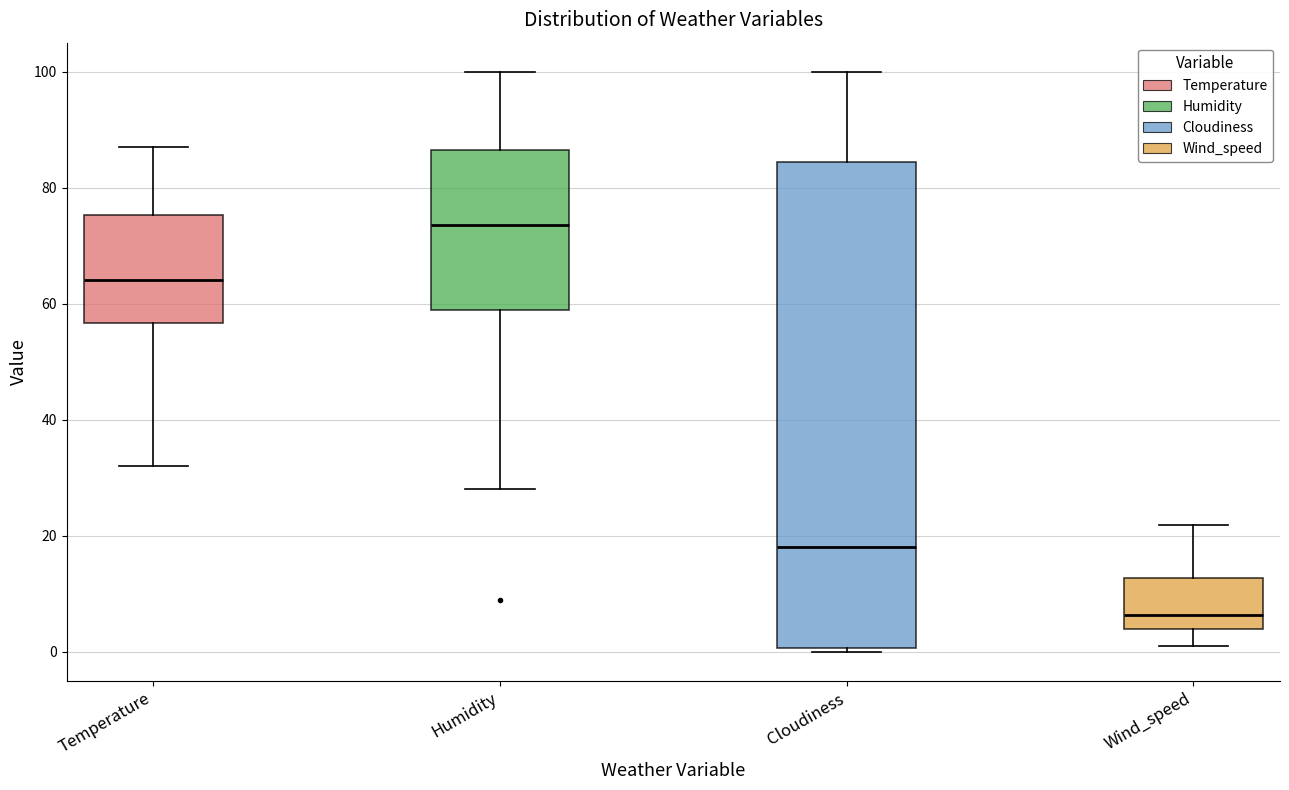

Reading left to right, read every box against the y-axis: the position of its median line, the range the box covers, and the ends of its whiskers. The values are not printed on the chart, so give them approximately, as read against the axis.

Temperature: median 64, box 56 to 76, whiskers 32 to 86
Humidity: median 74, box 60 to 86, whiskers 28 to 100
Cloudiness: median 18, box 0 to 84, whiskers 0 (just below the box's lower edge) to 100
Wind_speed: median 6, box 4 to 12, whiskers 2 to 22